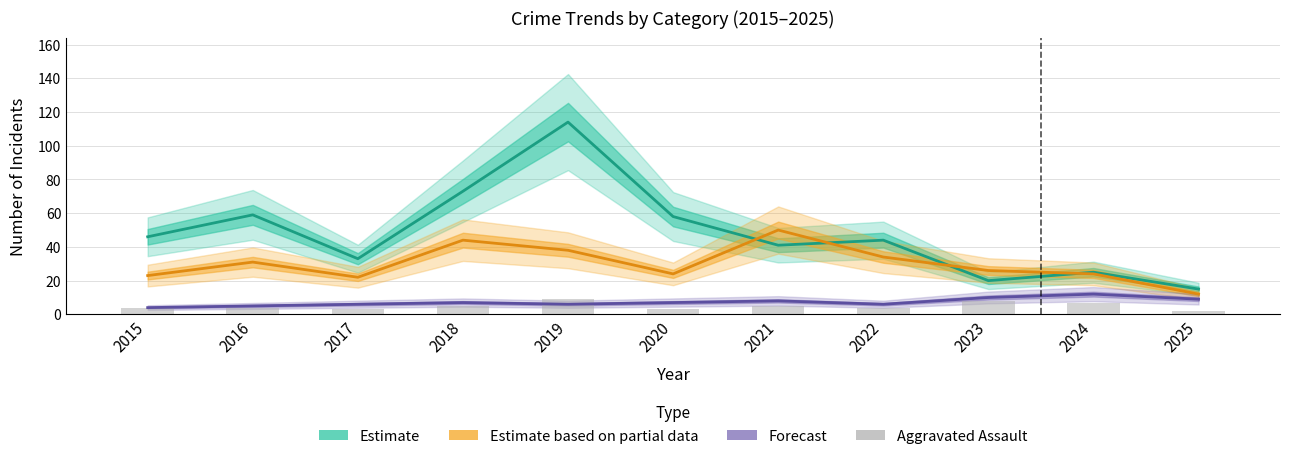

The Forecast series shows 9 at 2022. True or false?

False